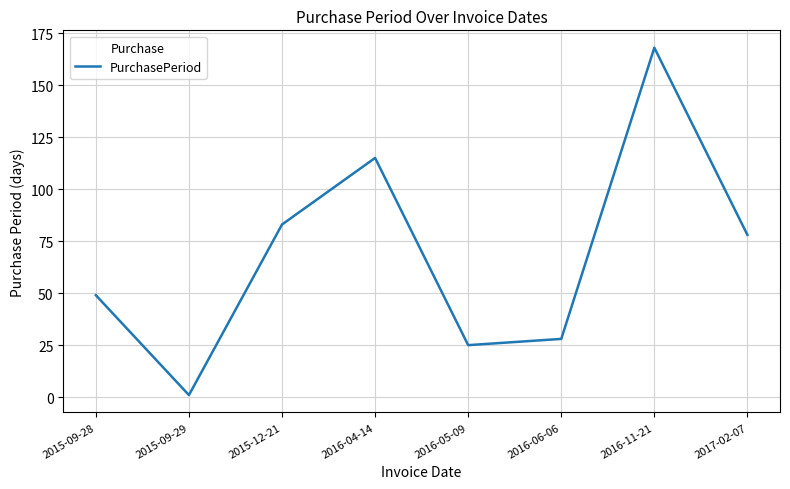

Which category has the highest value across all series?

2016-11-21